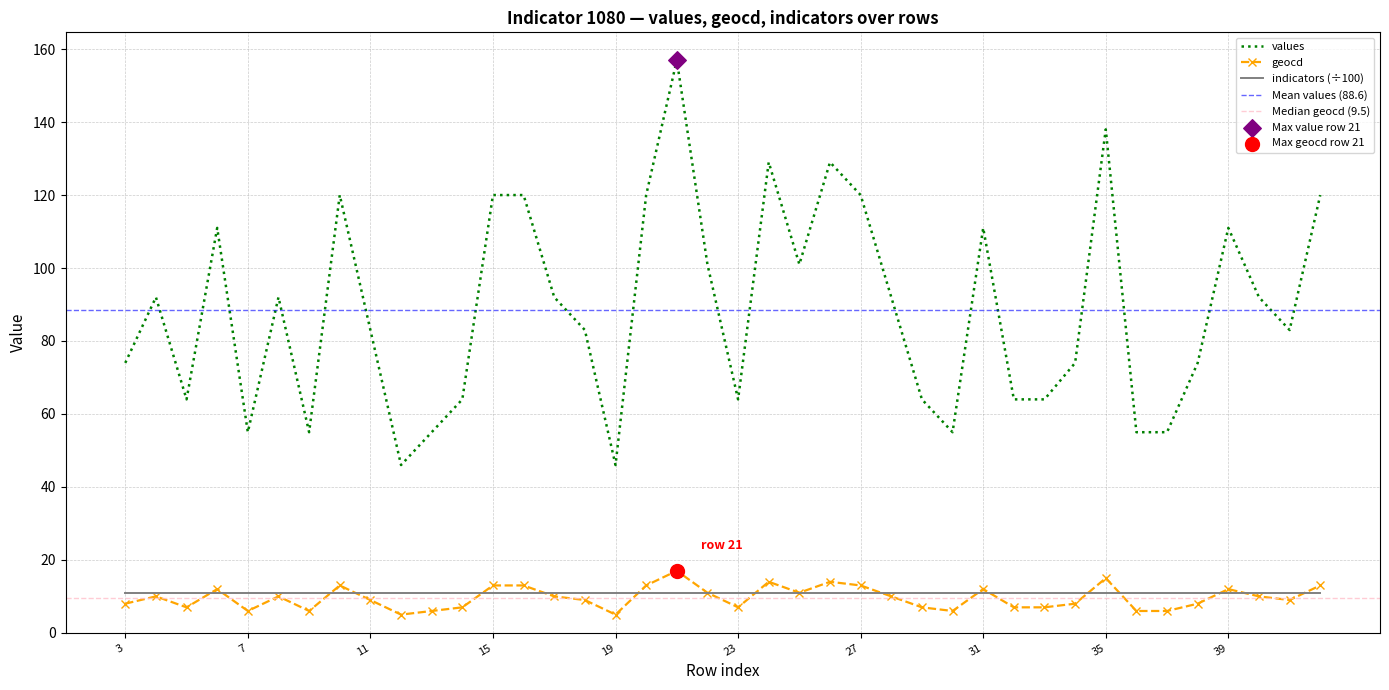

At which category is the sum across all series the highest?

21